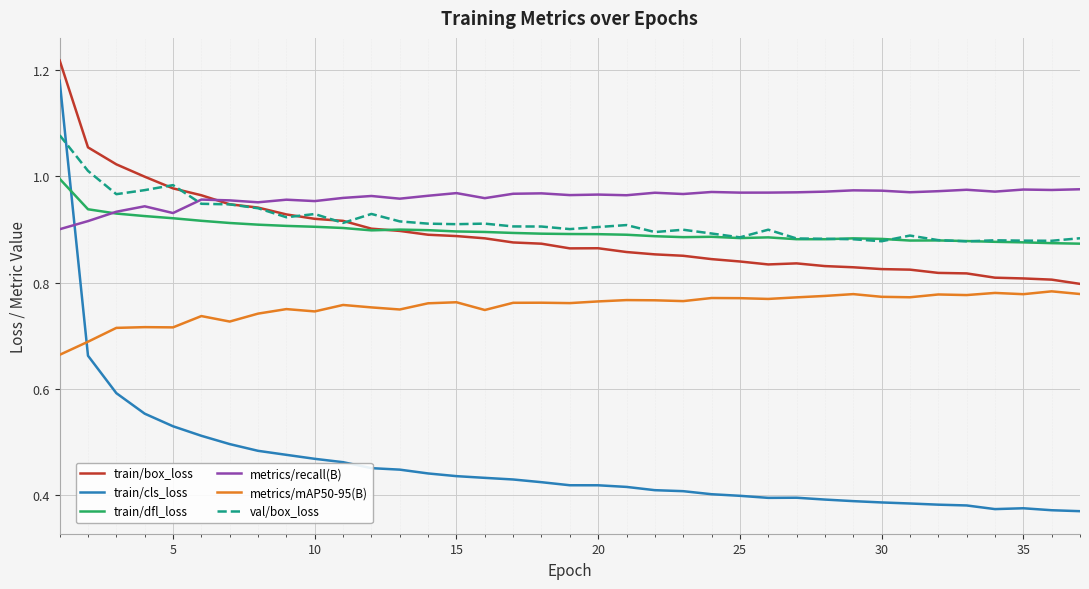

Which series has the widest spread of values?

train/cls_loss